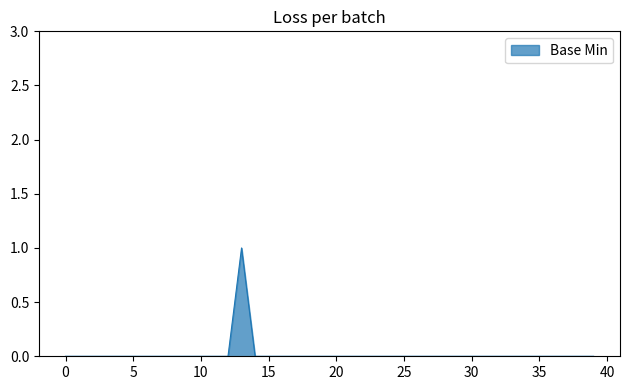

How many lines are shown in the chart?

1